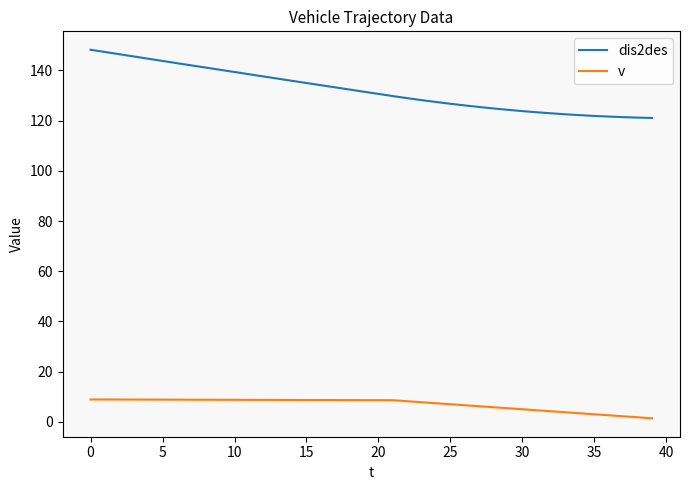

Rank the series by their average value, from highest to lowest.

dis2des, v